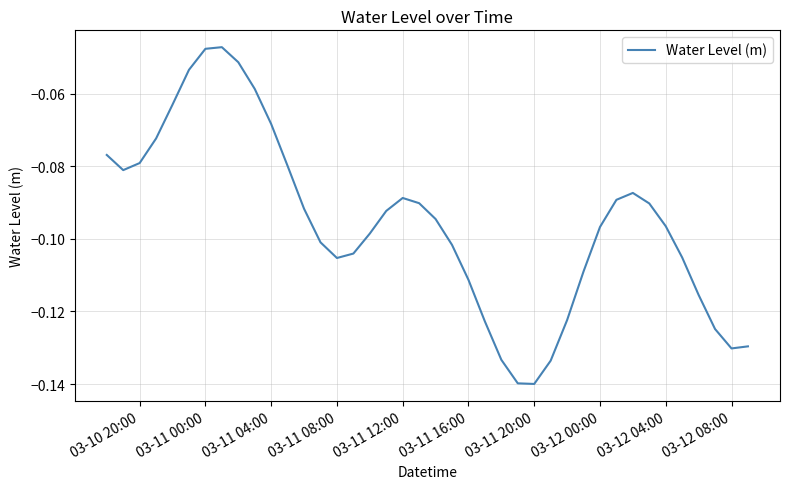

Does the chart display data point markers on the line(s)?

No